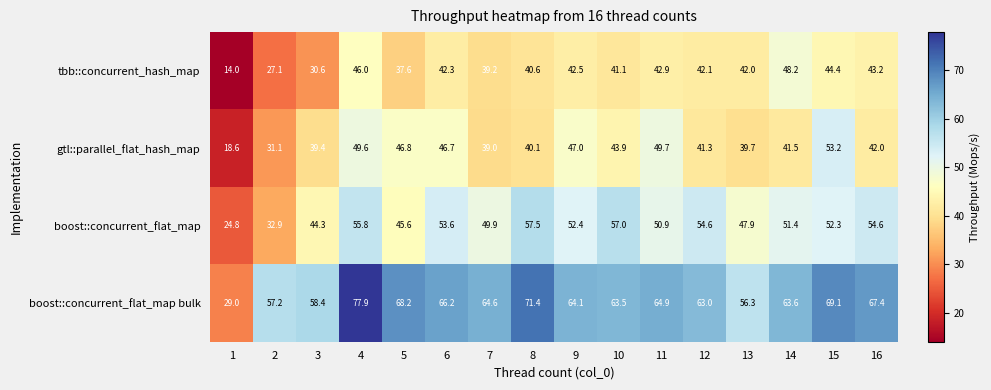

Which series has the largest range (max minus min)?

boost::concurrent_flat_map bulk